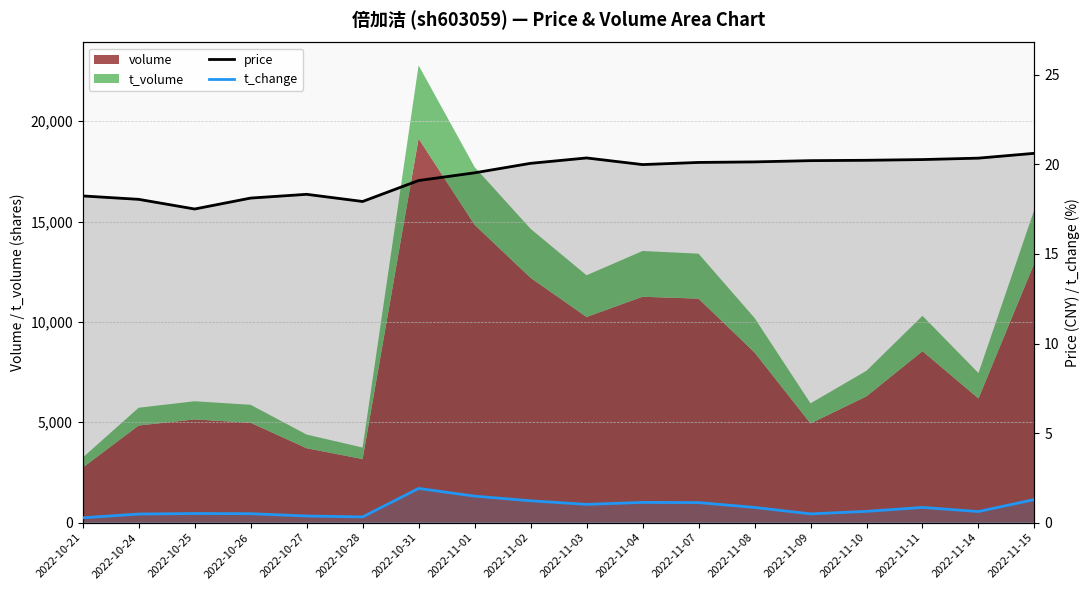

At which label does t_change reach its minimum?

2022-10-21